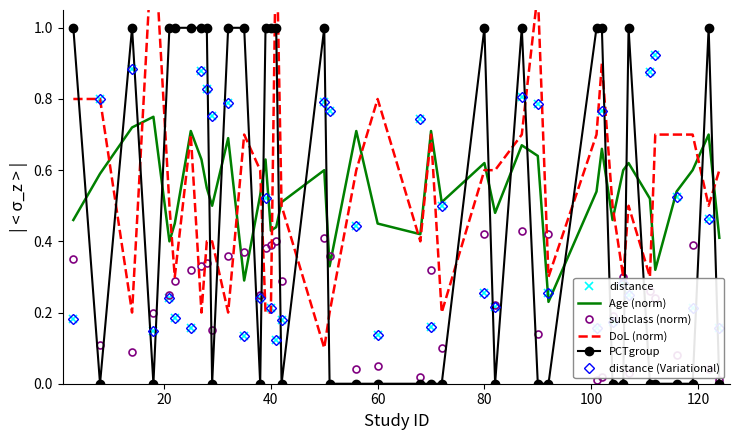

What are all the series names shown in the legend?

distance, Age (norm), subclass (norm), DoL (norm), PCTgroup, distance (Variational)